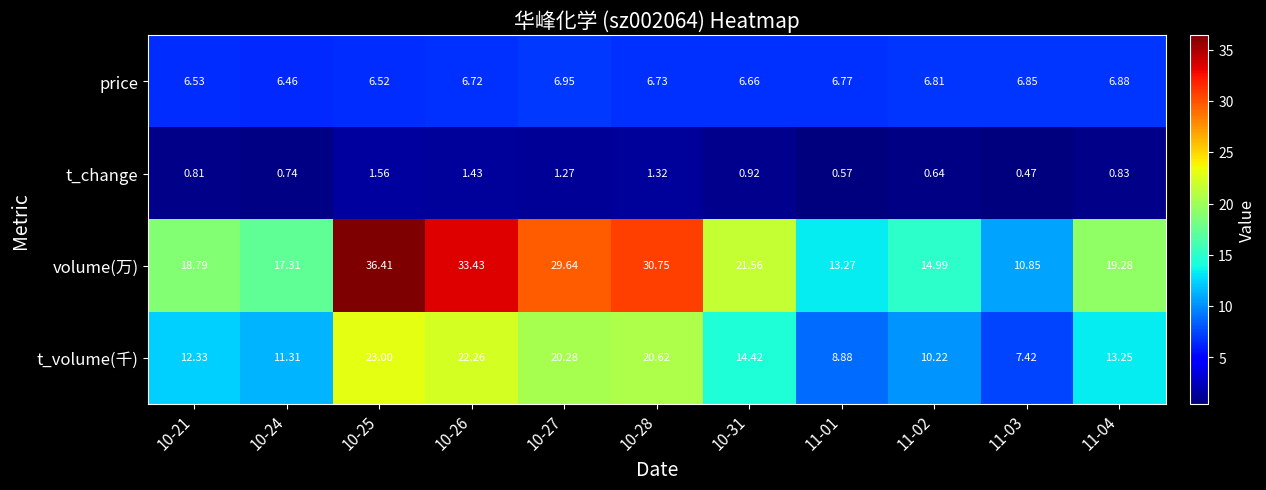

Is the value of volume(万) at 10-24 greater than the value of t_change at 10-21?

Yes